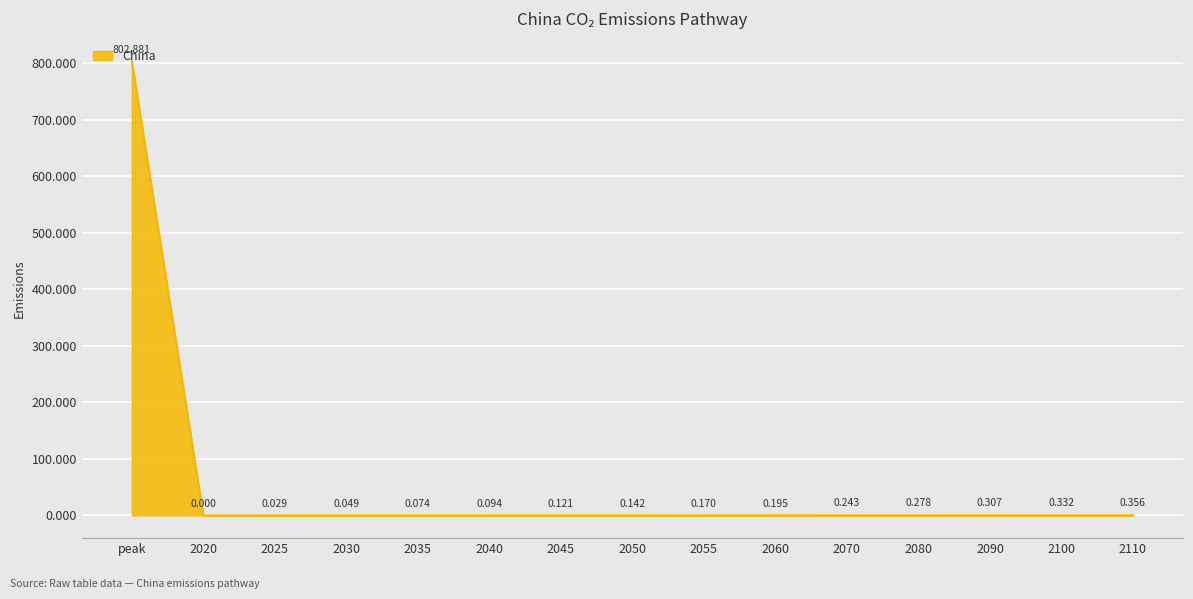

What is the average value?

53.7